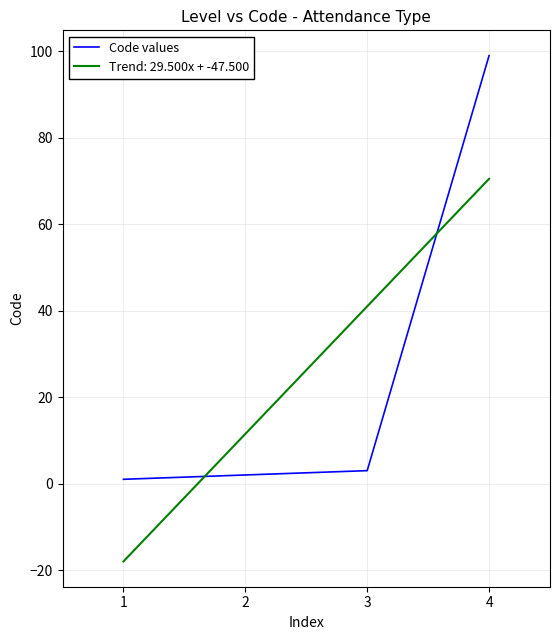

What is the difference between the maximum and second lowest values in the Code values series?

97.0